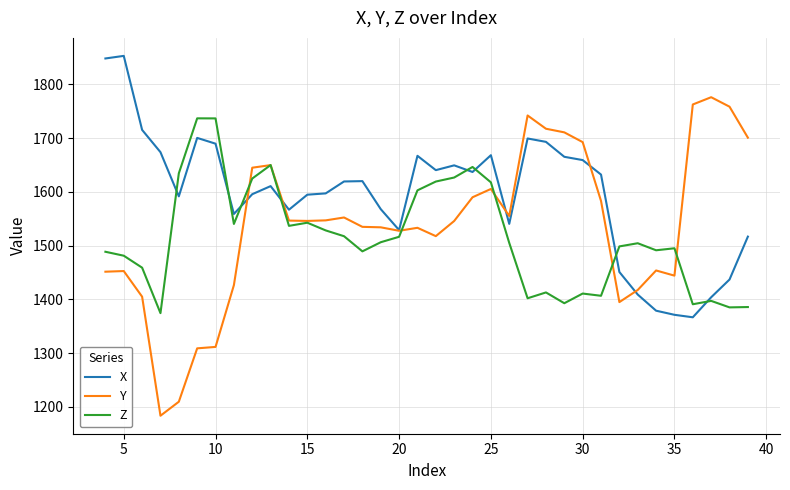

Which series ends up on top after the final intersection of Z and X?

X